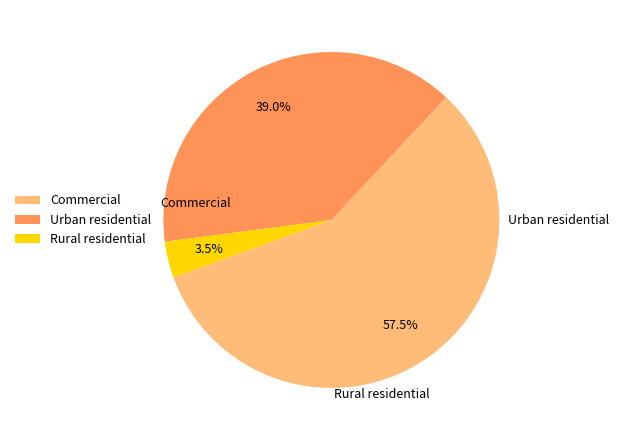

To the nearest percent, what is the combined percentage of Commercial and Urban residential?

97%